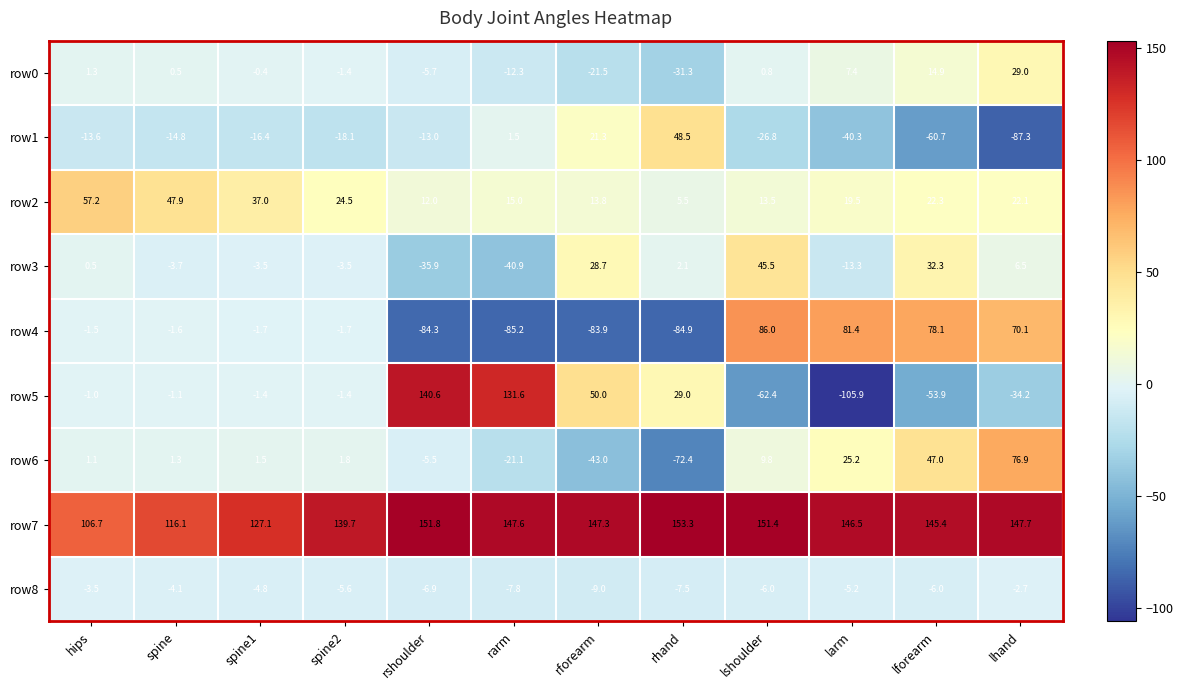

Between rshoulder and lforearm, which series saw the biggest shift?

row5